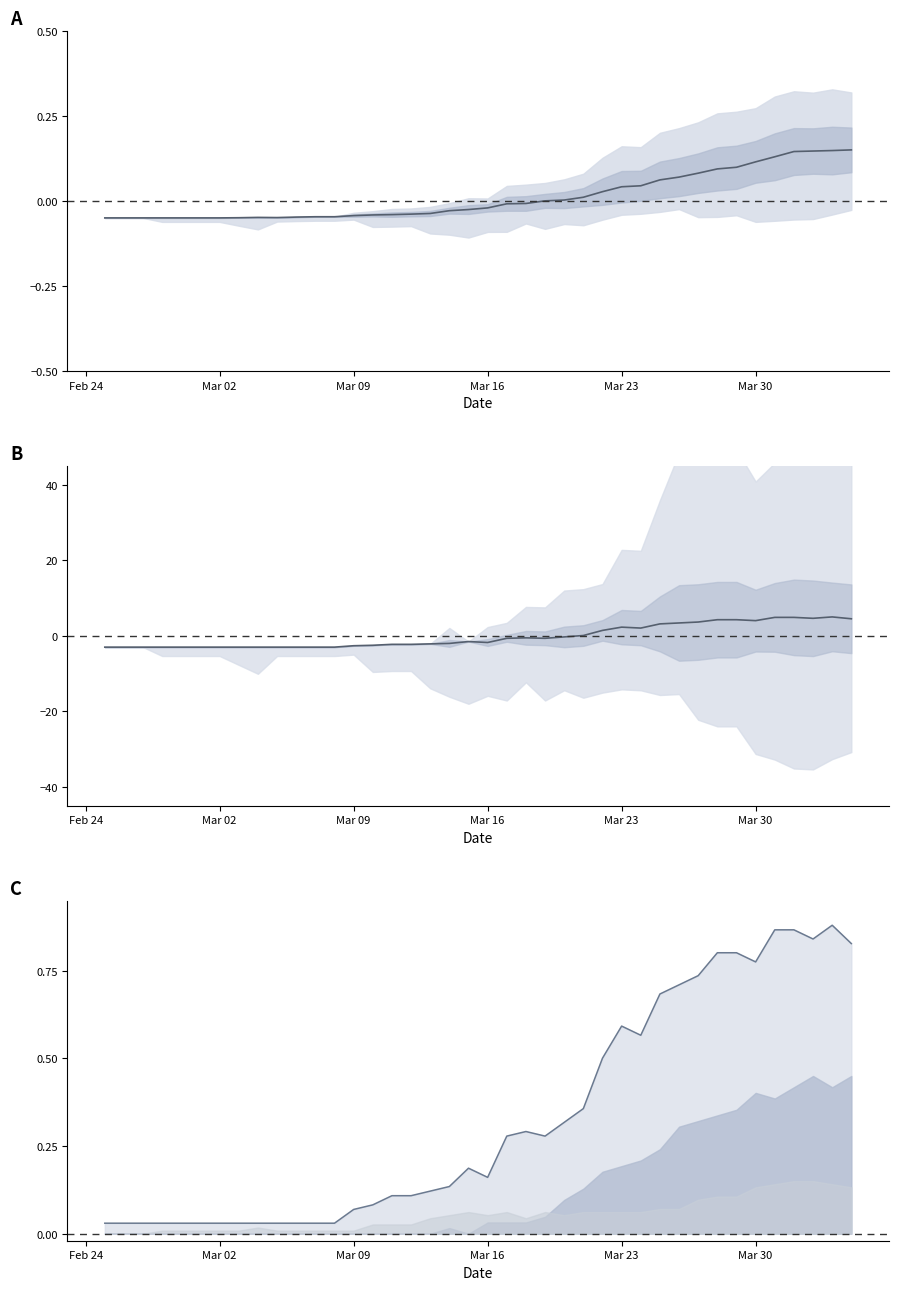

How many negative values does the CH series have?

23